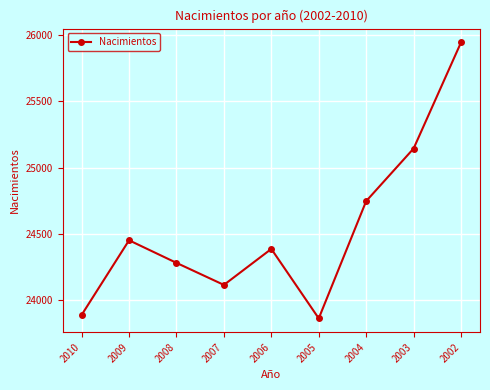

Where does the data first go above 24388?

2009